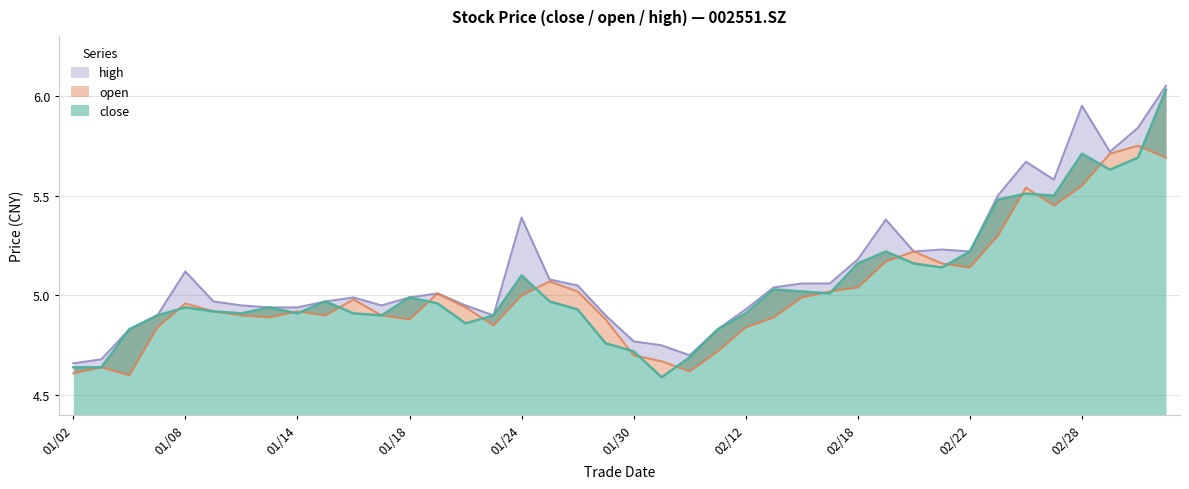

Reading left to right, transcribe all the data shown in this chart.

close: 4.6	4.6	4.8	4.9	4.9	4.9	4.9	4.9	4.9	5.0	4.9	4.9	5.0	5.0	4.9	4.9	5.1	5.0	4.9	4.8	4.7	4.6	4.7	4.8	4.9	5.0	5.0	5.0	5.2	5.2	5.2	5.1	5.2	5.5	5.5	5.5	5.7	5.6	5.7	6.0
open: 4.6	4.6	4.6	4.8	5.0	4.9	4.9	4.9	4.9	4.9	5.0	4.9	4.9	5.0	4.9	4.8	5.0	5.1	5.0	4.9	4.7	4.7	4.6	4.7	4.8	4.9	5.0	5.0	5.0	5.2	5.2	5.2	5.1	5.3	5.5	5.5	5.5	5.7	5.8	5.7
high: 4.7	4.7	4.8	4.9	5.1	5.0	5.0	4.9	4.9	5.0	5.0	5.0	5.0	5.0	5.0	4.9	5.4	5.1	5.0	4.9	4.8	4.8	4.7	4.8	4.9	5.0	5.1	5.1	5.2	5.4	5.2	5.2	5.2	5.5	5.7	5.6	6.0	5.7	5.8	6.0